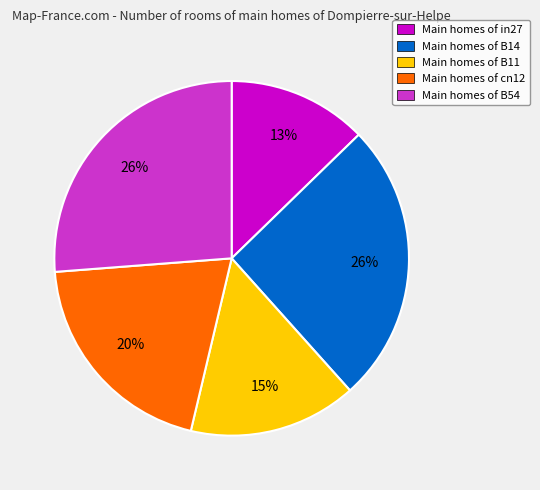

True or false: Main homes of in27 accounts for 13% of the total.

True